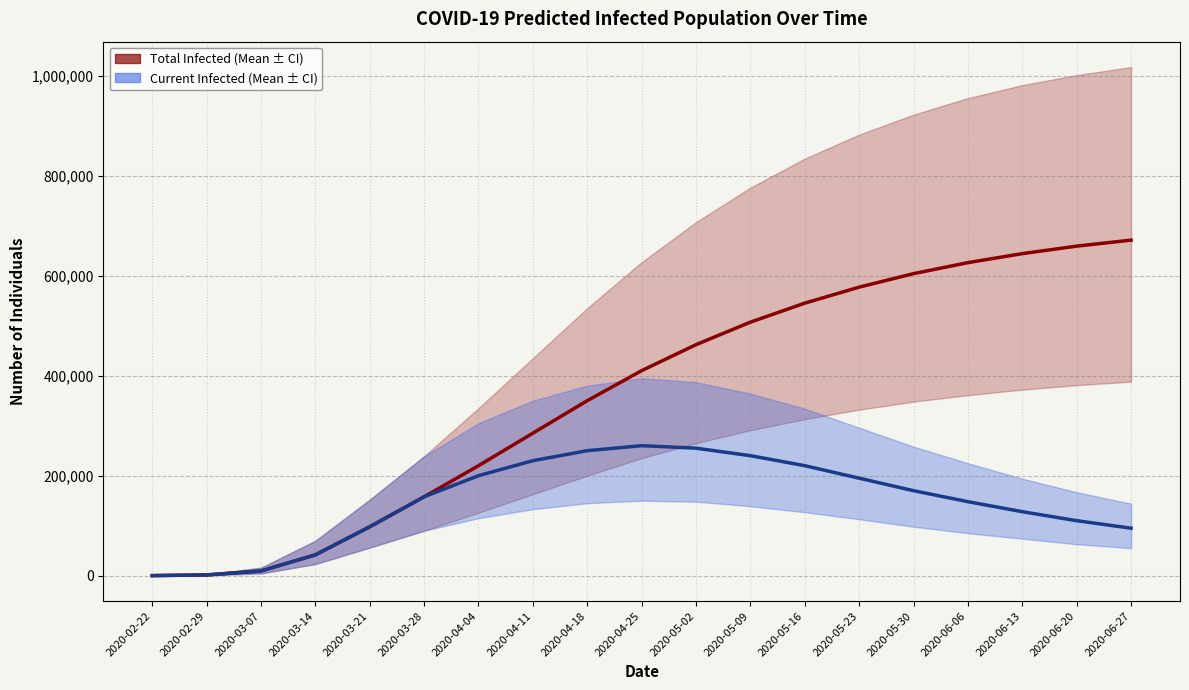

What is the spread (max minus min) of values at 2020-05-30?

434000